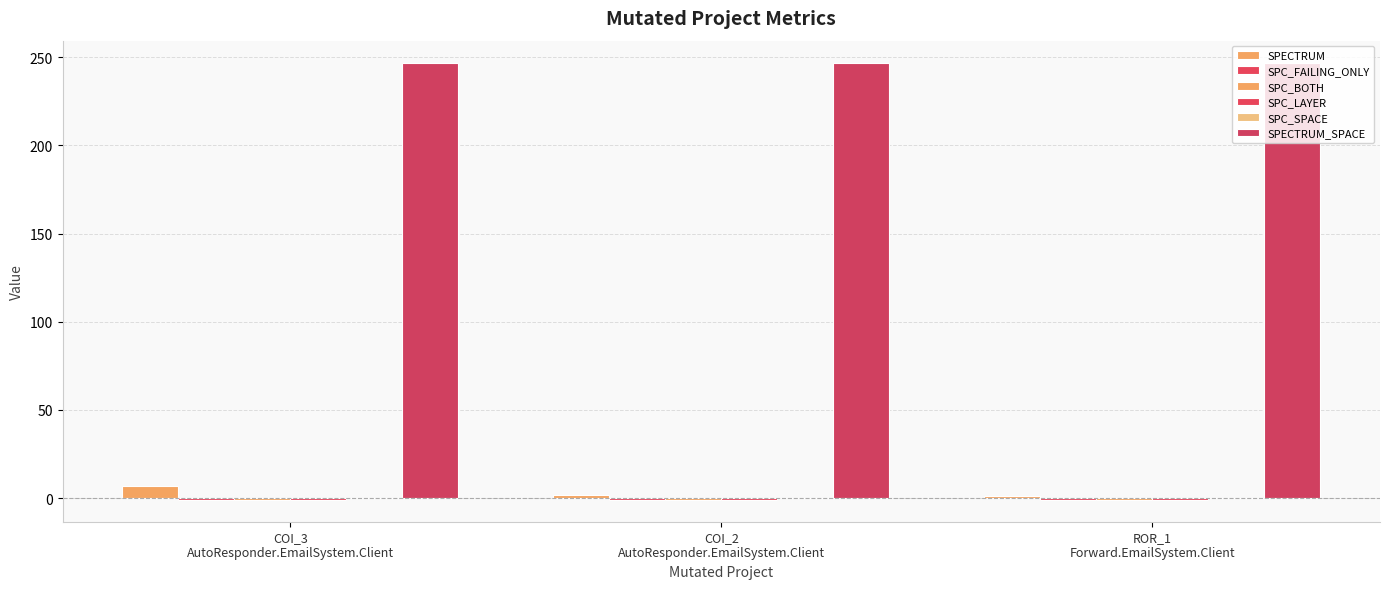

At which category does the chart reach its minimum across all series?

COI_3
AutoResponder.EmailSystem.Client